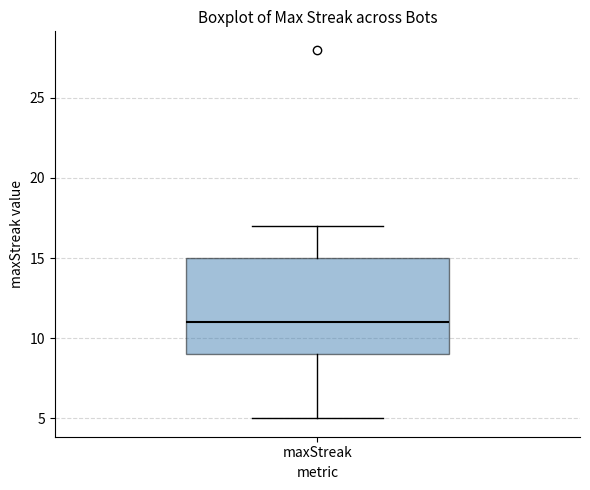

Where does the lower whisker of the box for maxStreak end on the y-axis? The values are not printed on the chart, so give them approximately, as read against the axis.

5